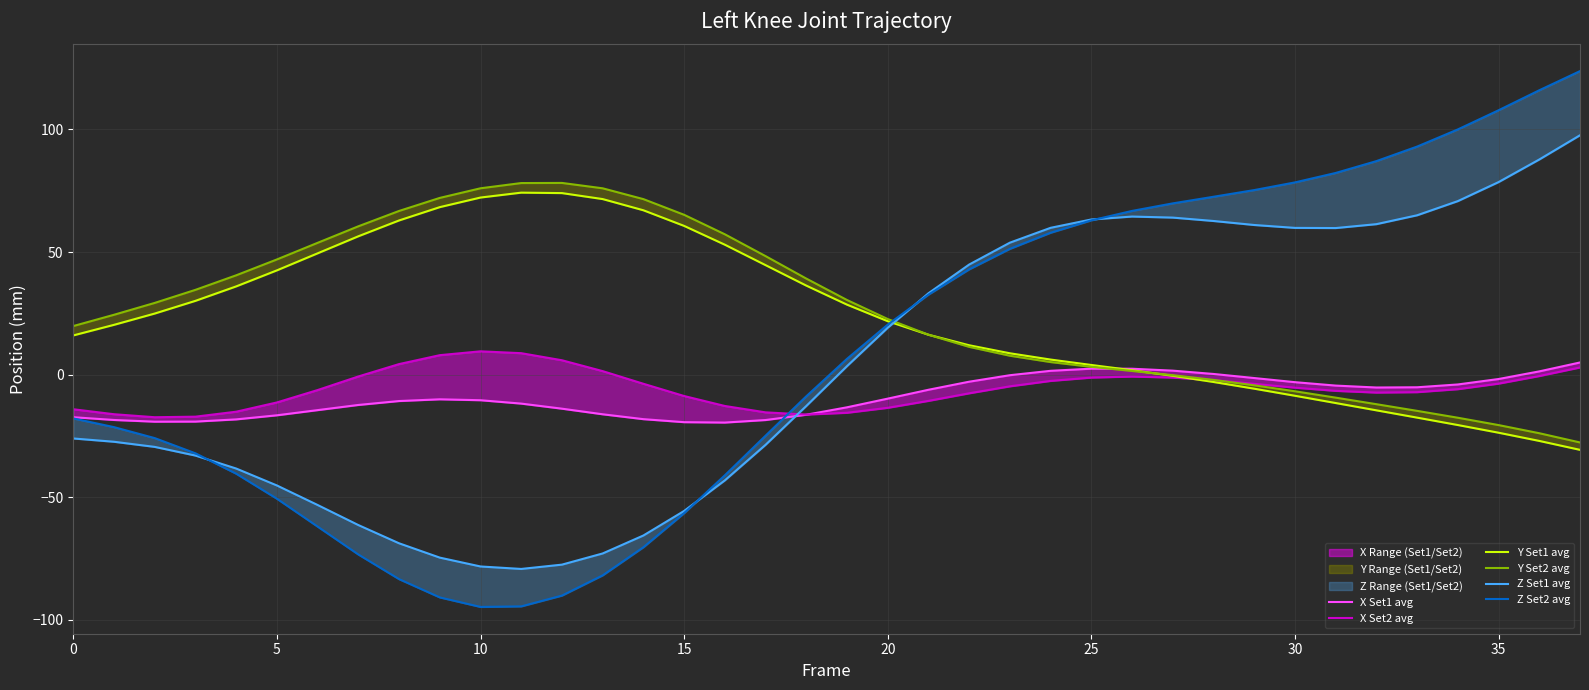

The Z Set2 avg series shows -46.6 at 13. True or false?

False